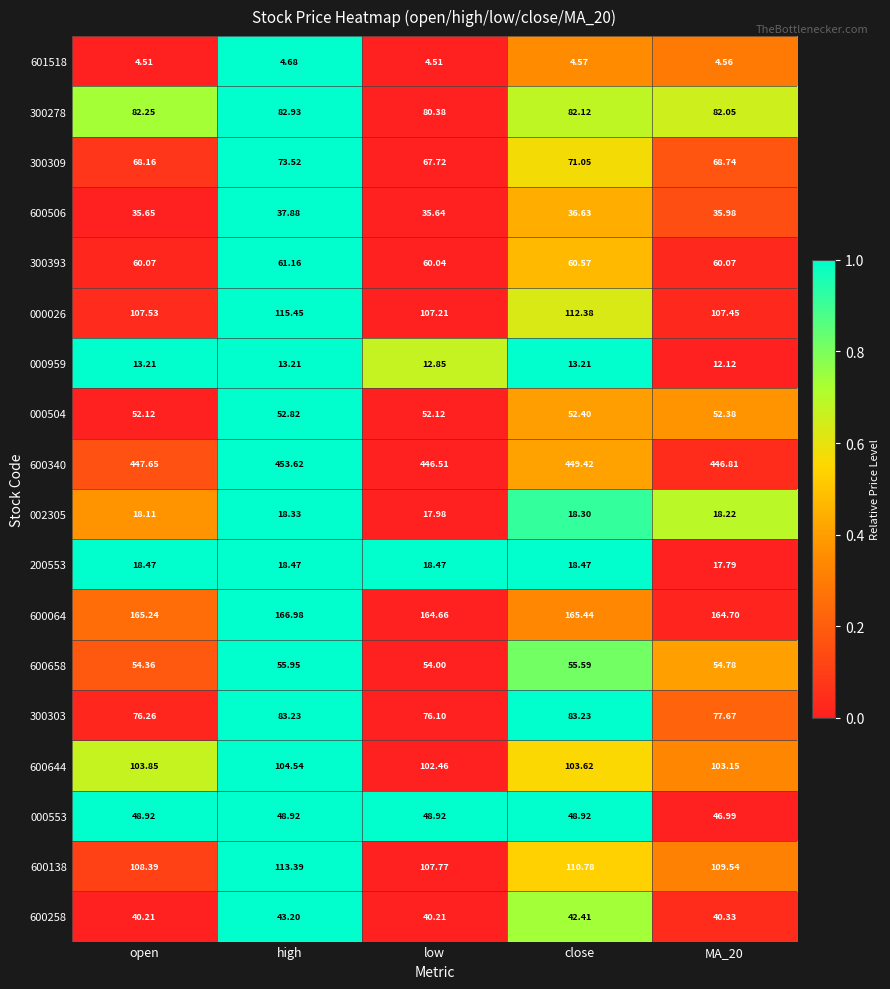

Is the value of 300303 at open greater than the value of 600340 at open?

No